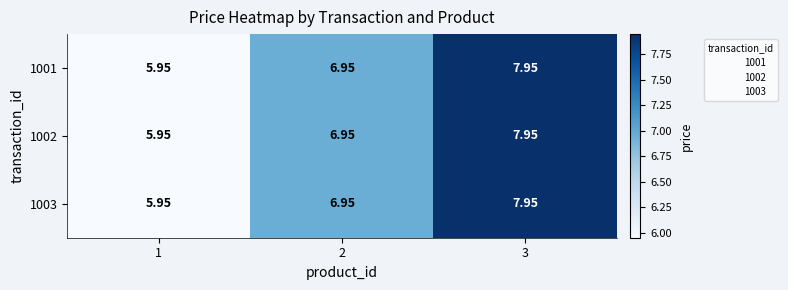

Is the value of 1001 at 3 greater than the value of 1002 at 2?

Yes